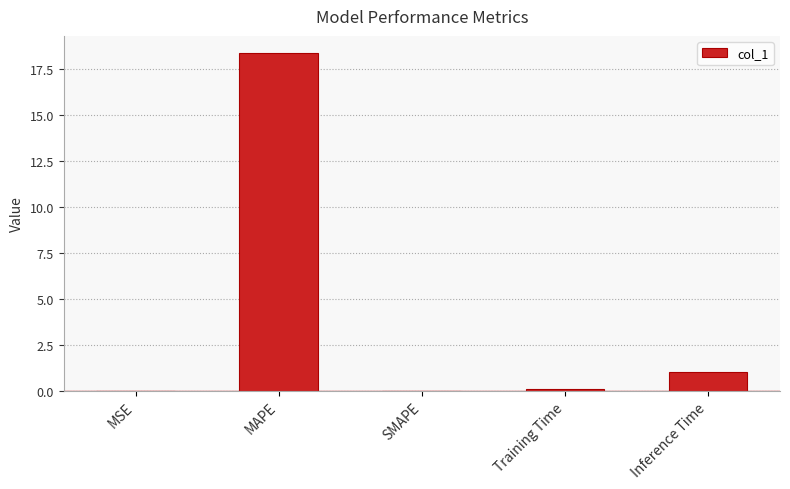

What is the sum of the values at MAPE and Inference Time?

19.4